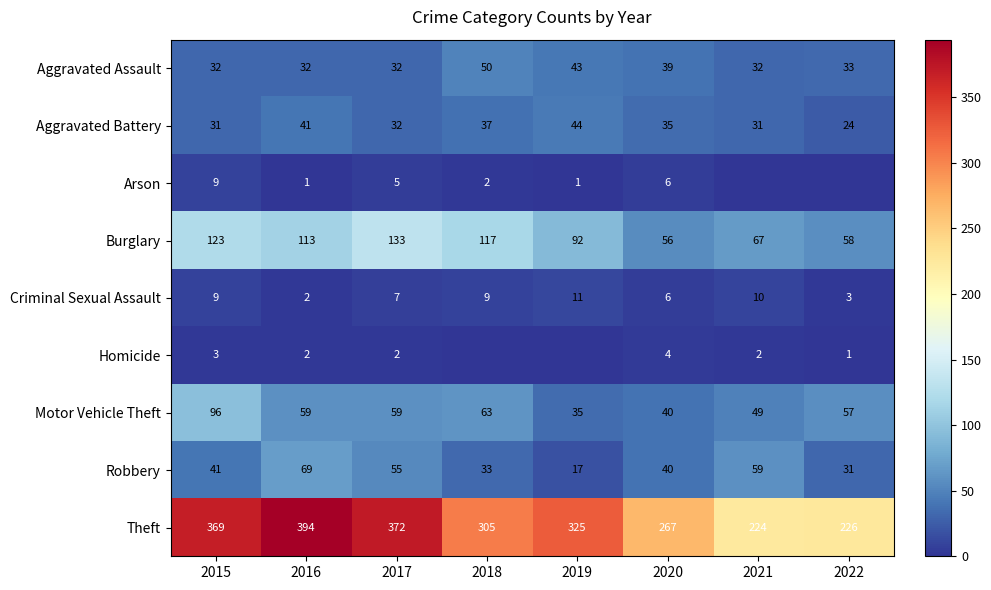

List the labels in order of Burglary value, smallest first.

2020, 2022, 2021, 2019, 2016, 2018, 2015, 2017